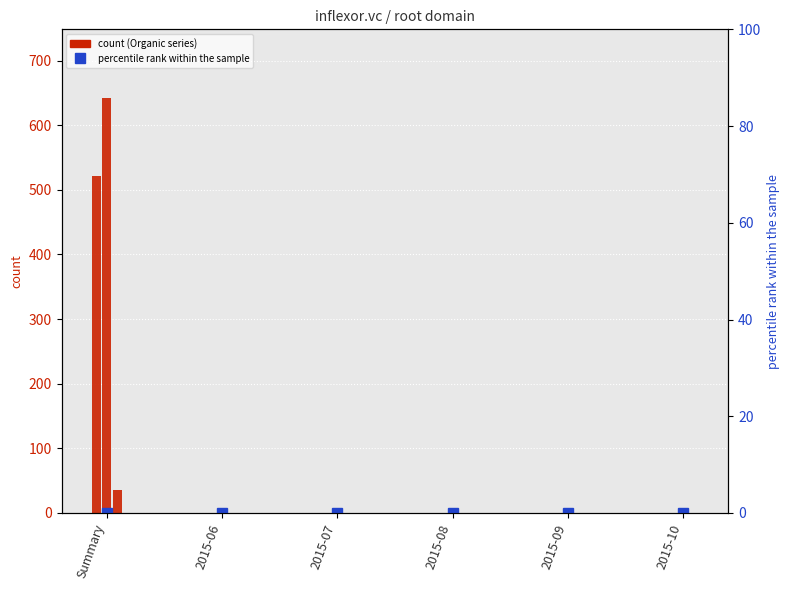

Is it true that Organic Traffic equals 0 at 2015-09?

True